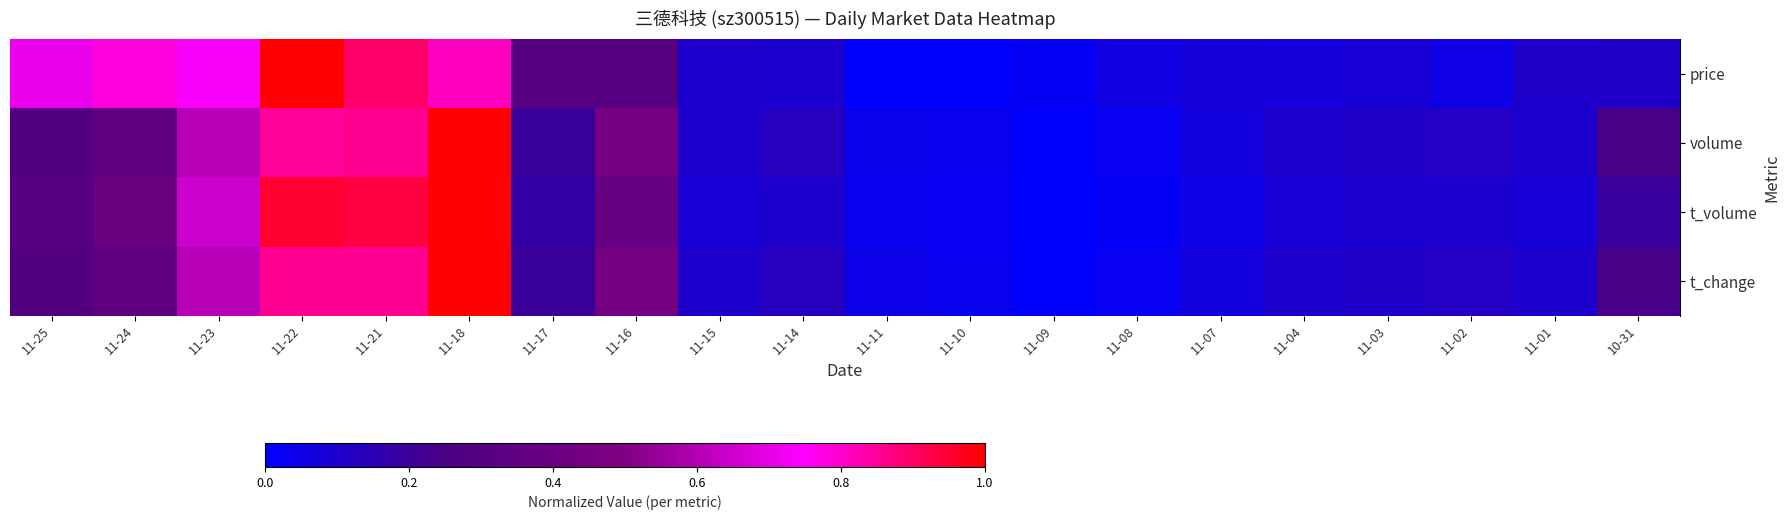

At how many categories does at least one series exceed 0?

20